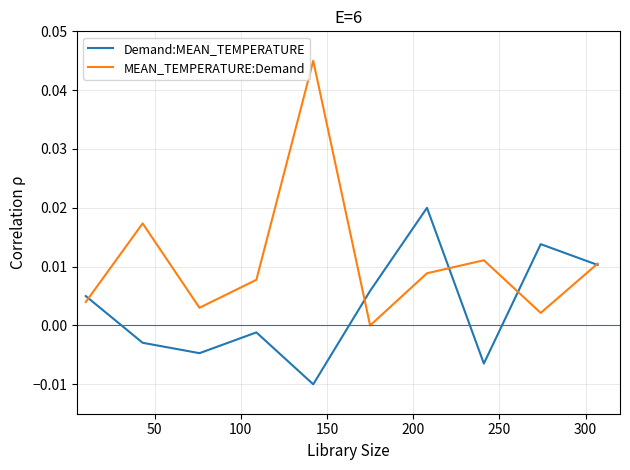

Which series has the largest total across all categories?

MEAN_TEMPERATURE:Demand